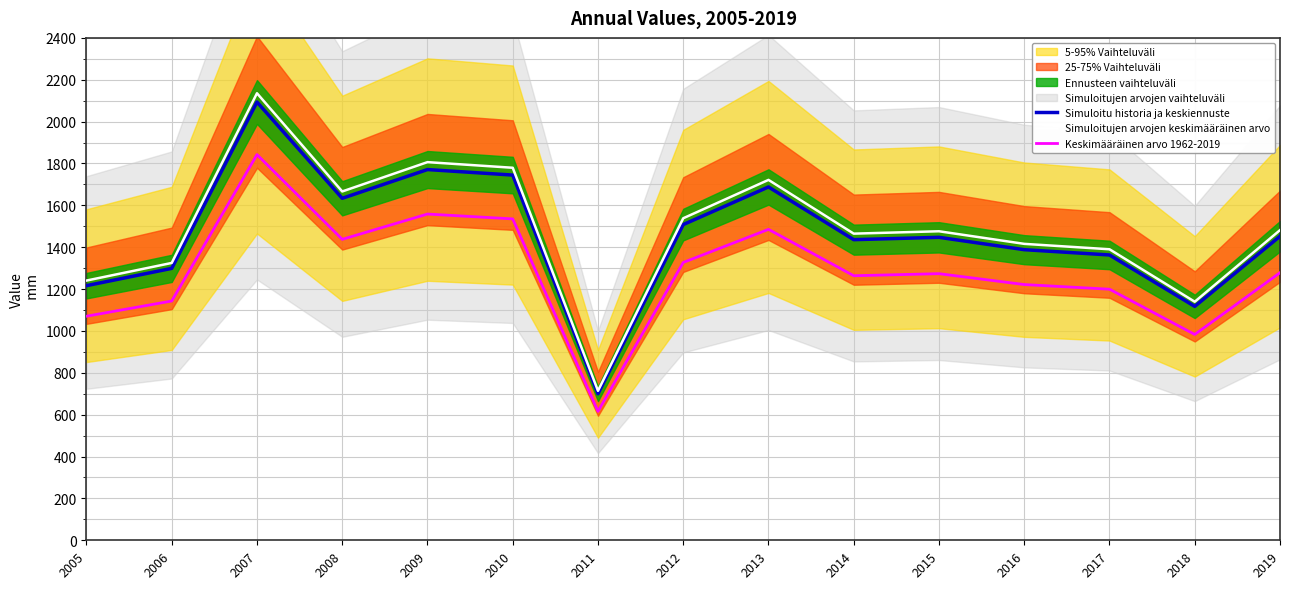

What is the sum of the Simuloitujen arvojen keskimääräinen arvo values at 2006 and 2011?

2038.8